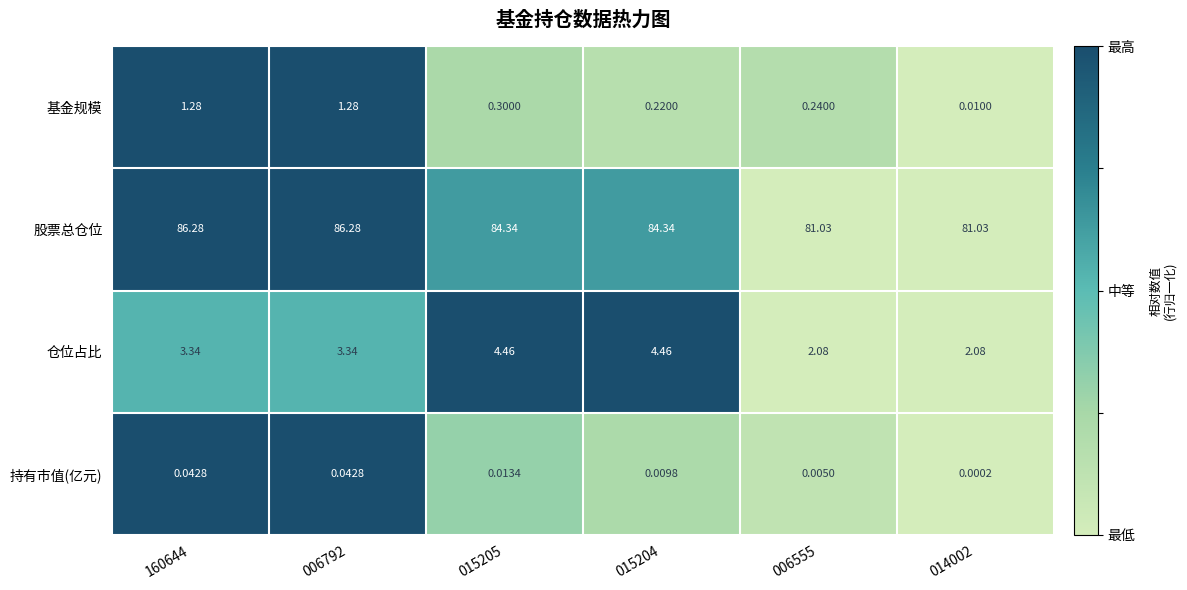

Which series has the widest spread of values?

股票总仓位